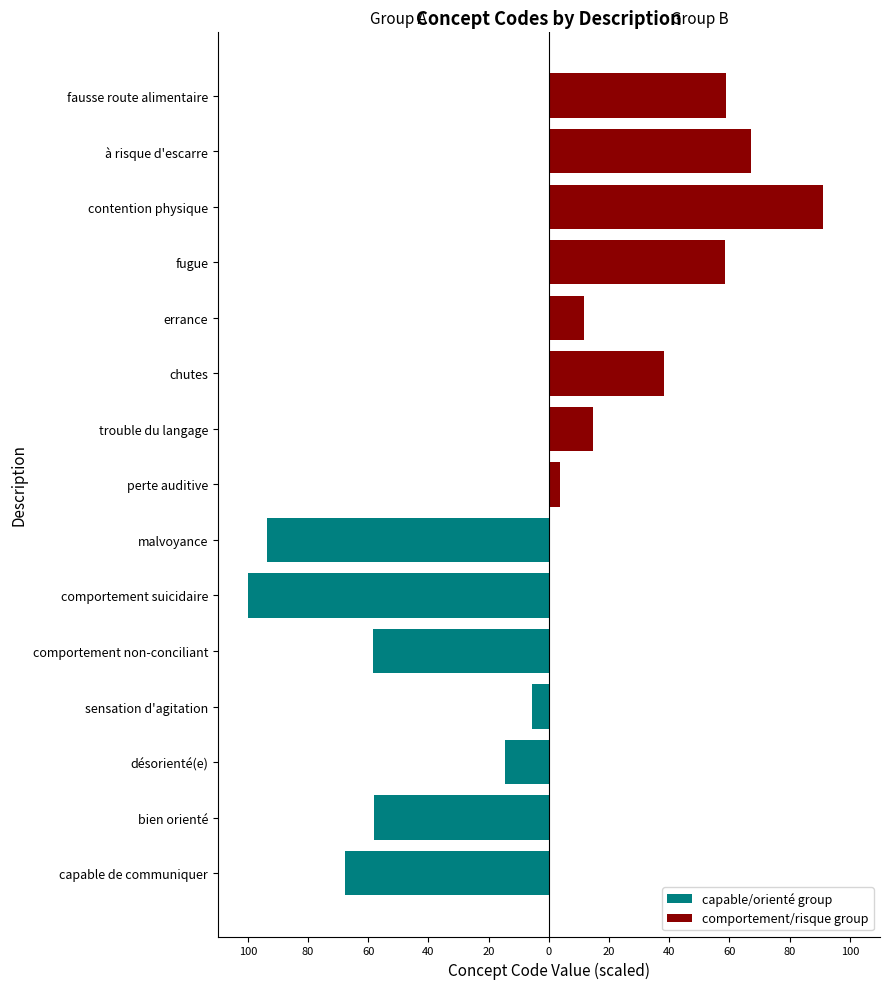

Between désorienté(e) and contention physique, which series saw the biggest shift?

comportement/risque group